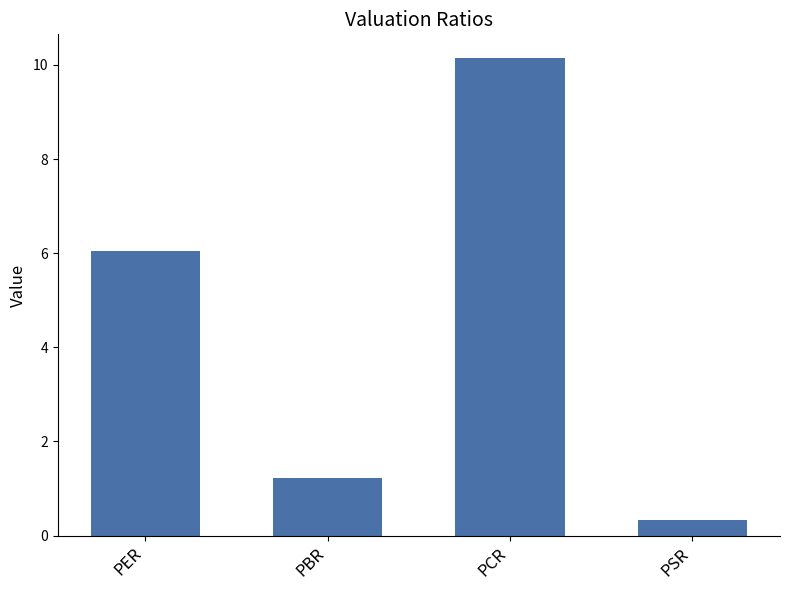

Where does the data first go above 6?

PER